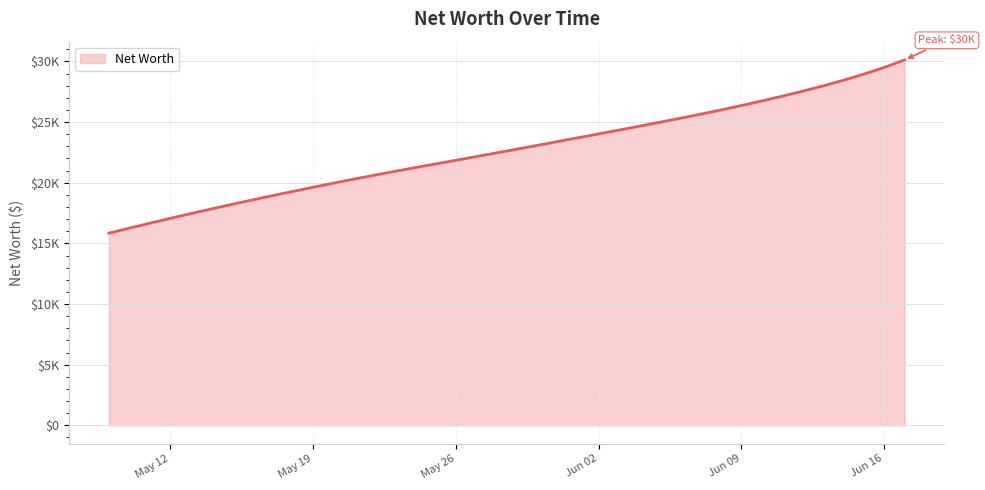

Reading left to right, what are all the values shown in this chart?

15842.6	16255.6	16660.6	17059.1	17448.8	17829.6	18203.4	18569.2	18926.0	19278.1	19624.1	19963.1	20294.5	20617.6	20932.6	21241.4	21546.0	21849.1	22153.2	22459.8	22769.2	23080.9	23394.2	23708.8	24024.2	24341.0	24660.5	24983.8	25313.2	25651.1	26000.1	26362.2	26739.0	27132.8	27546.0	27982.2	28447.0	28949.2	29503.2	30121.8